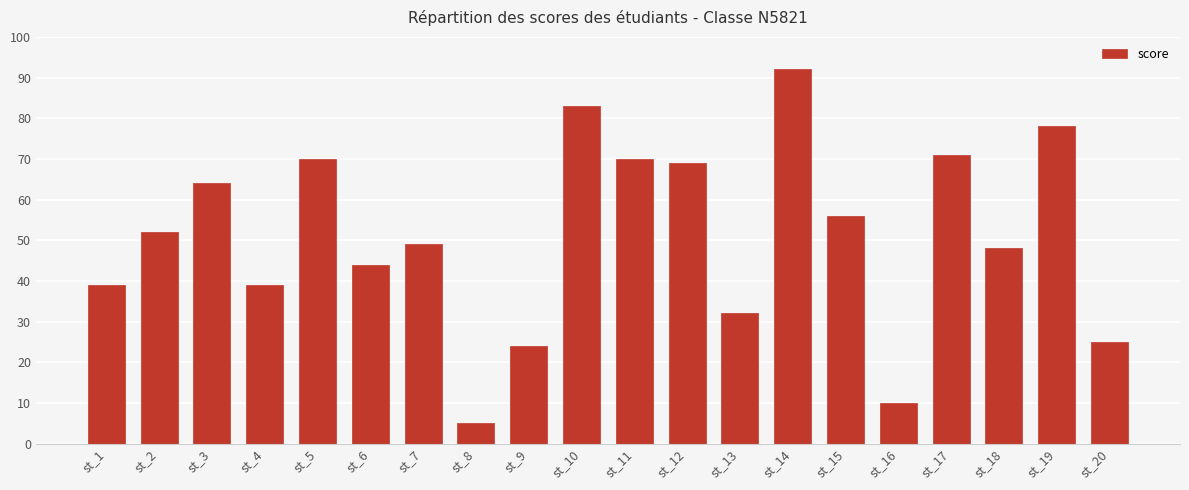

Count the number of categories in the chart.

20